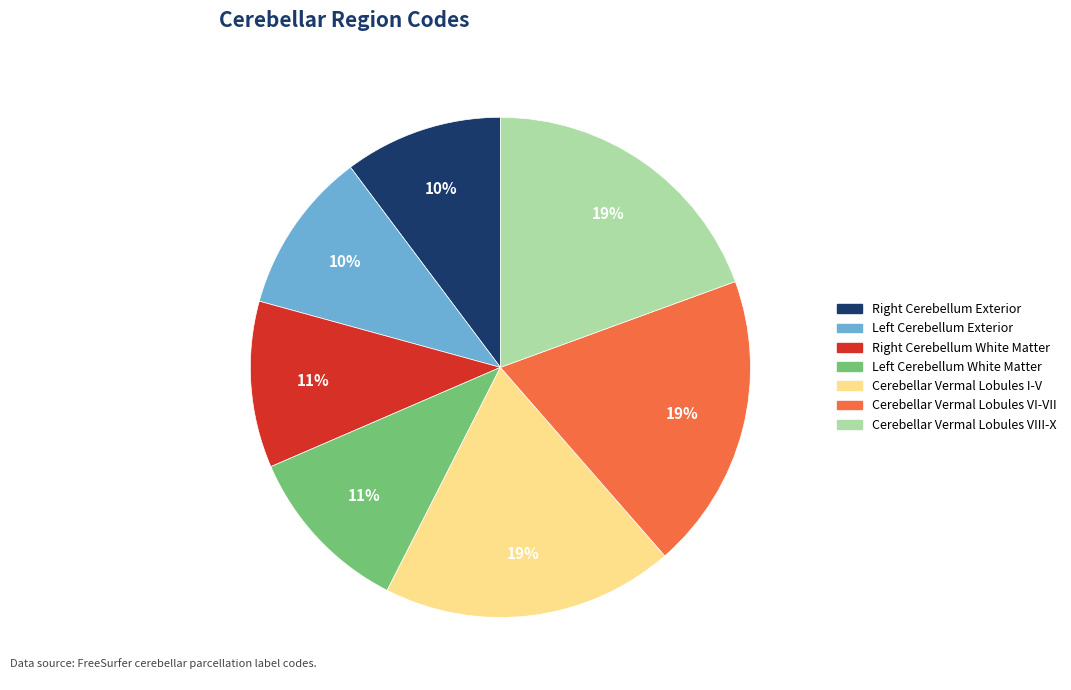

What percentage is the Cerebellar Vermal Lobules I-V slice, to the nearest percent?

19%